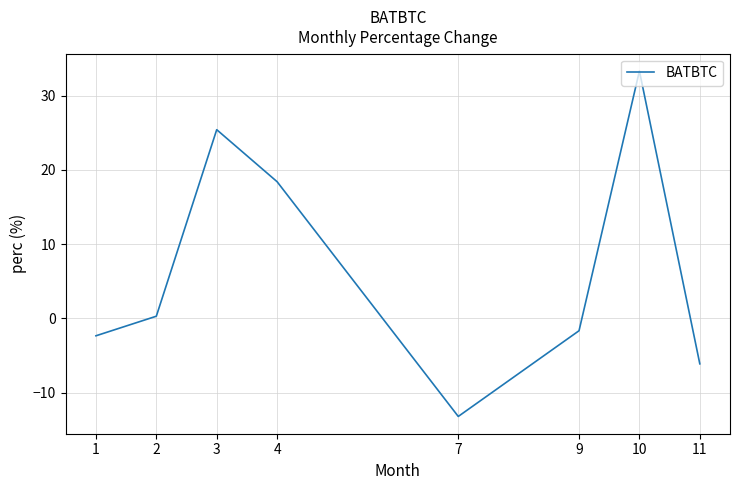

Which label corresponds to the largest value in the chart?

10